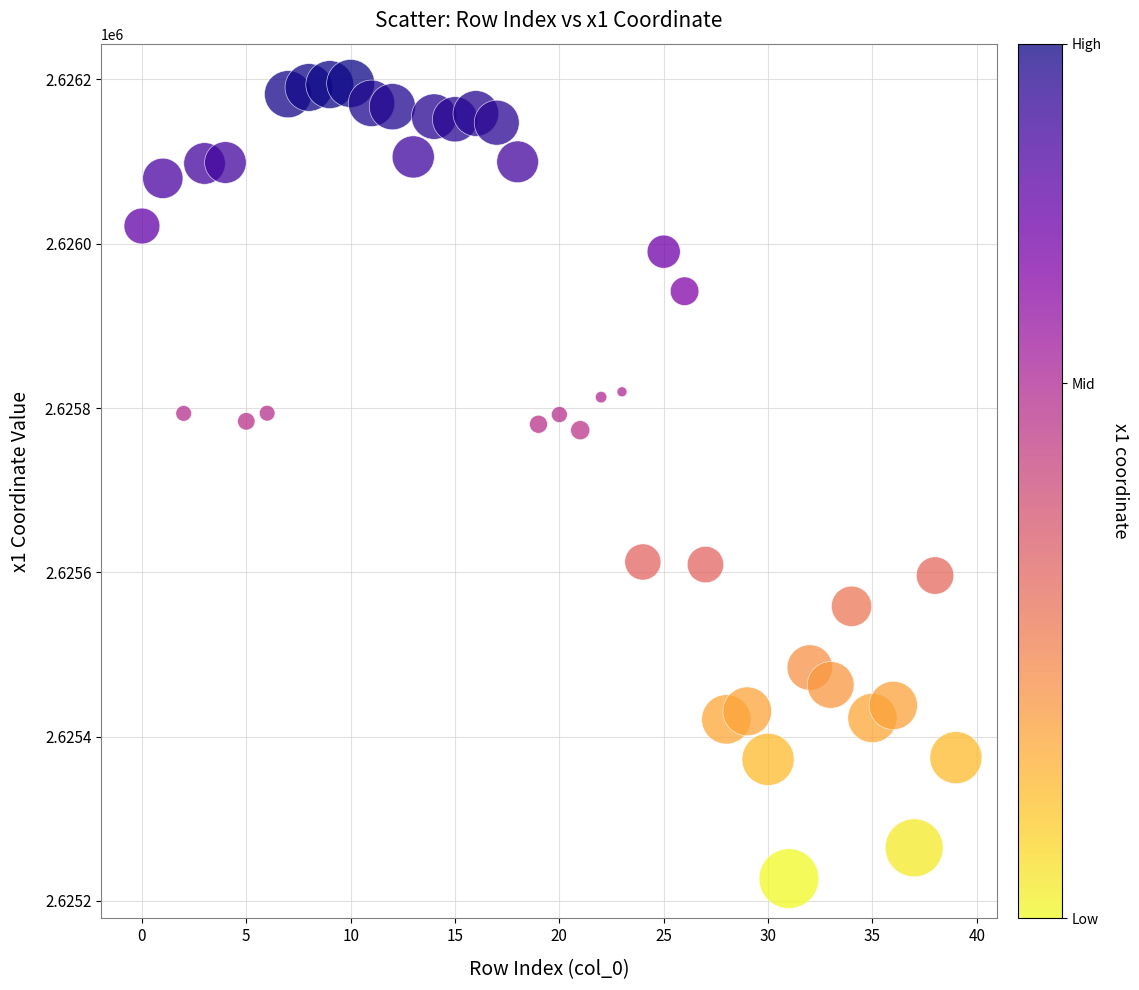

What is the range of Y values (max minus min)?

967.9